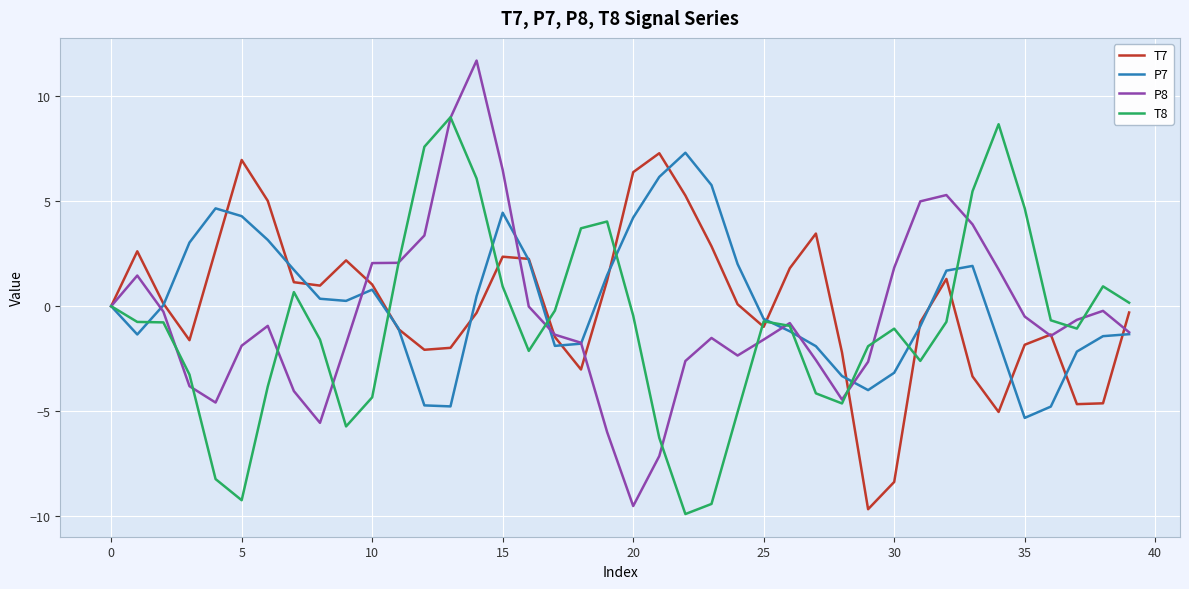

What is the difference between the second highest and minimum values in the T8 series?

18.6